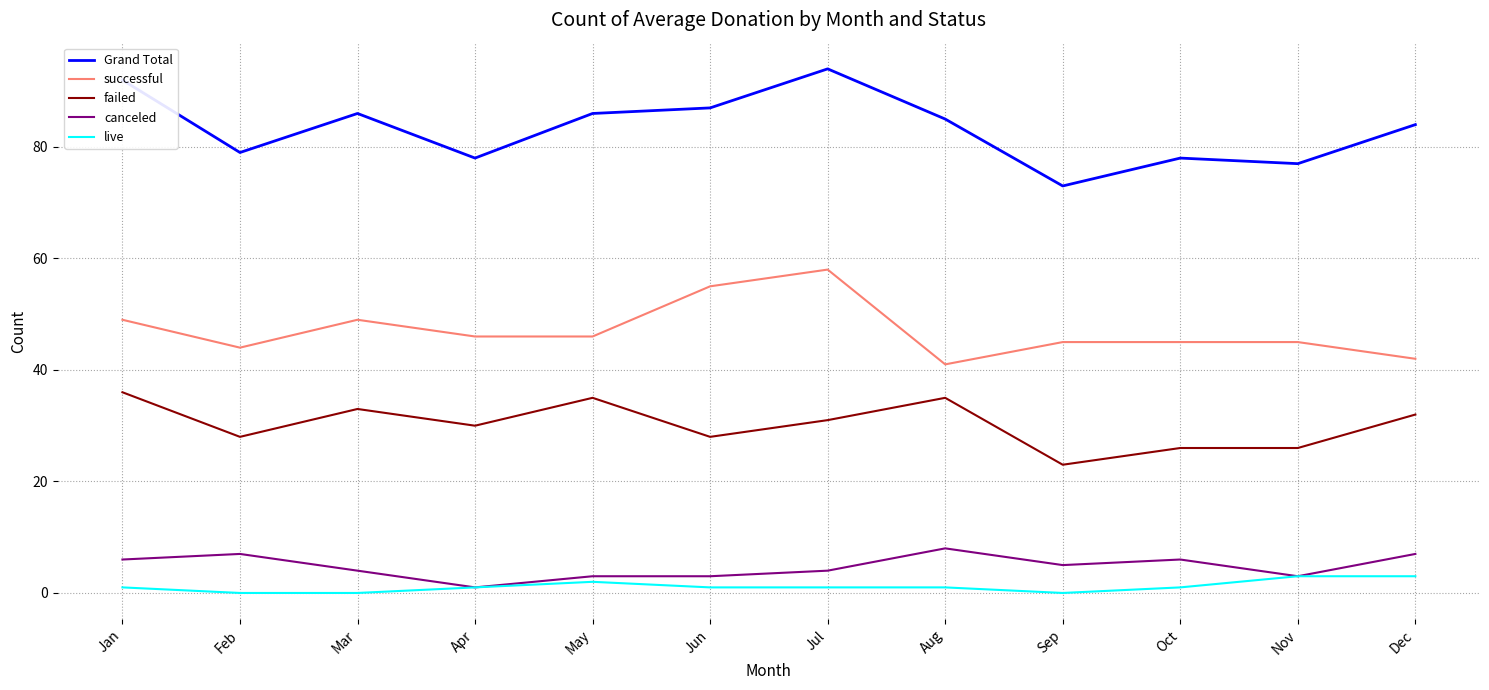

What is the approximate value of canceled at Sep?

5